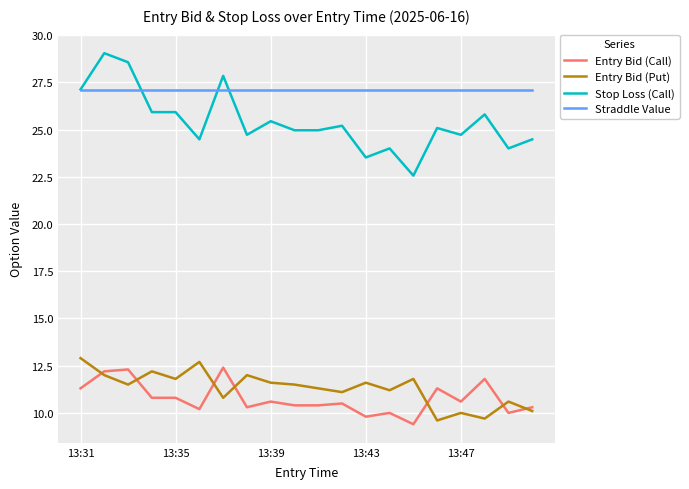

Which series has the largest total across all categories?

Straddle Value